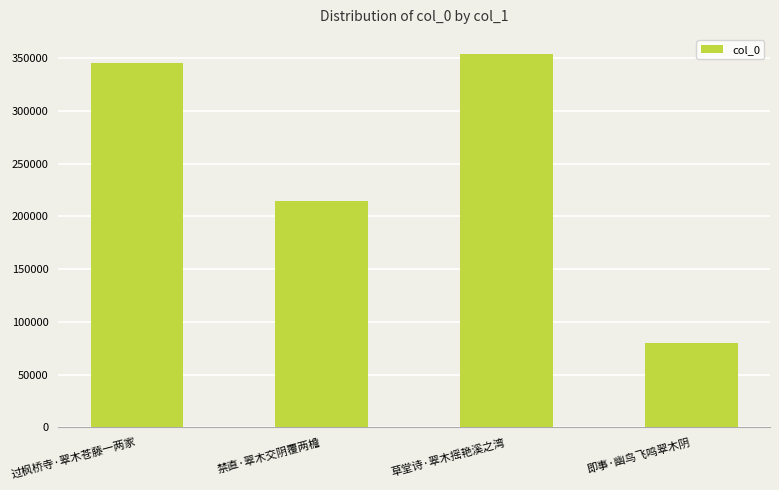

What is the sum of all values?

993705